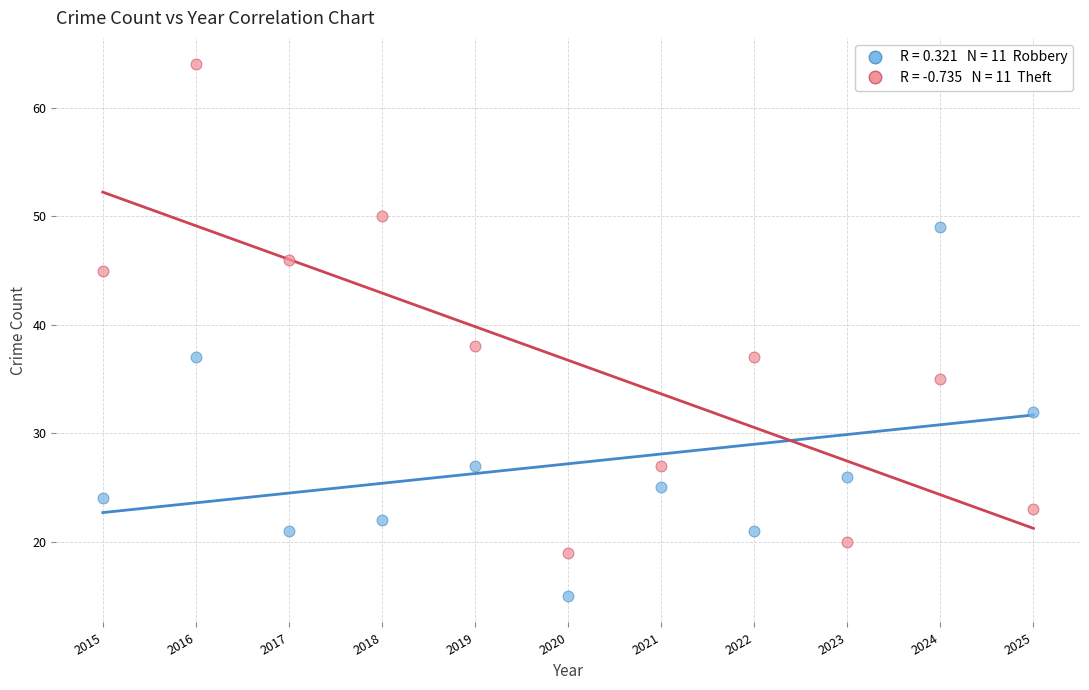

Across all series, what Y value is closest to 39?

38